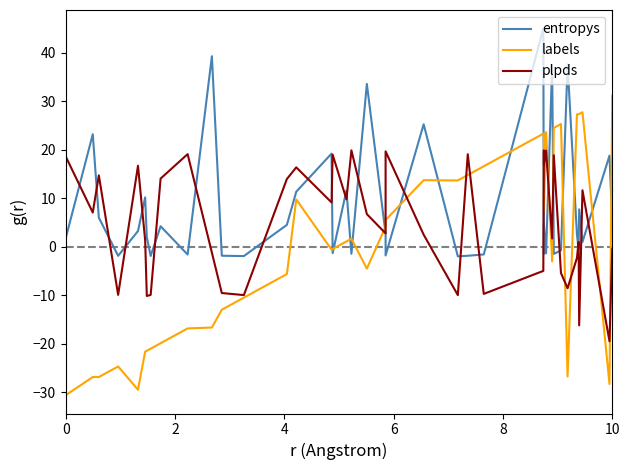

What is the average value of the entropys series?

8.3